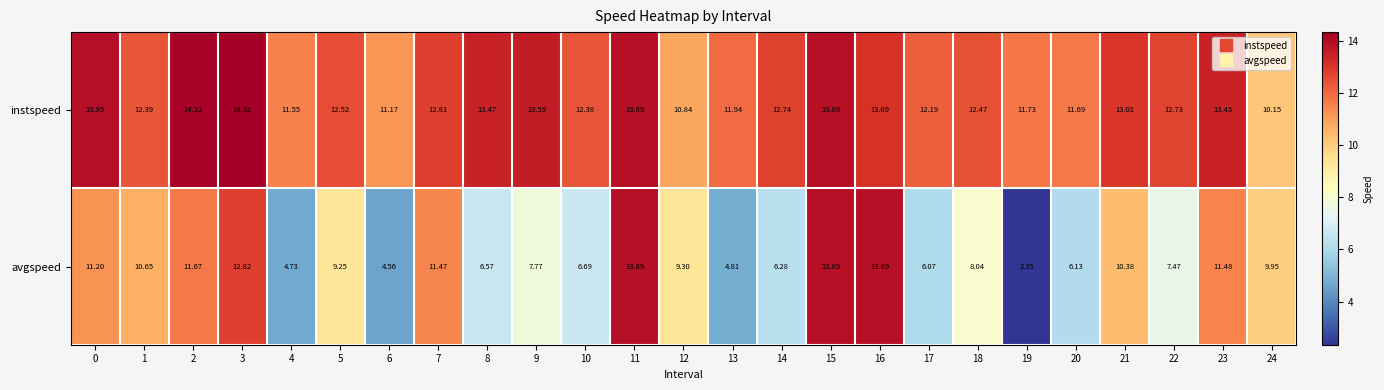

What is the total value across all series at 16?

27.0